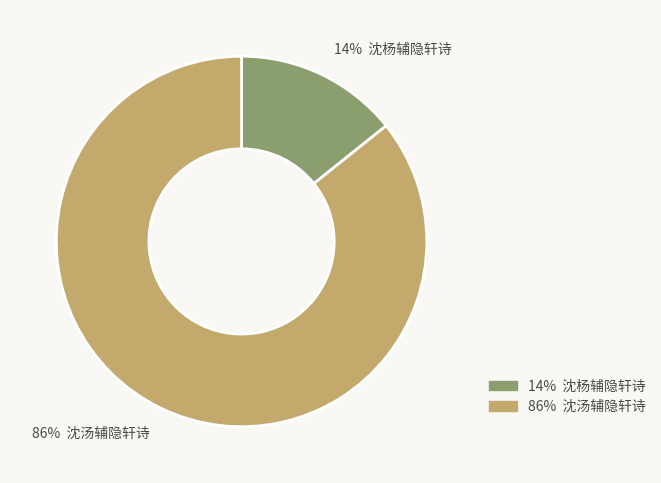

Is there a majority slice in this chart?

Yes